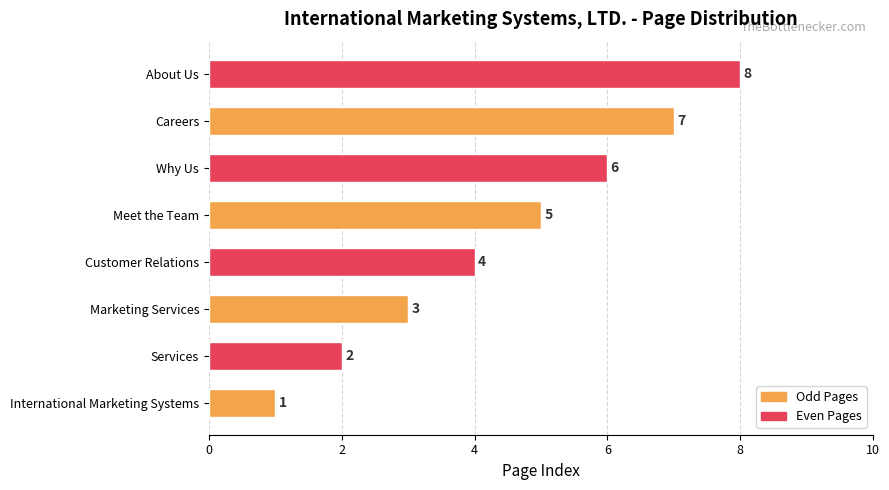

Rank the categories by value from lowest to highest.

International Marketing Systems, Services, Marketing Services, Customer Relations, Meet the Team, Why Us, Careers, About Us